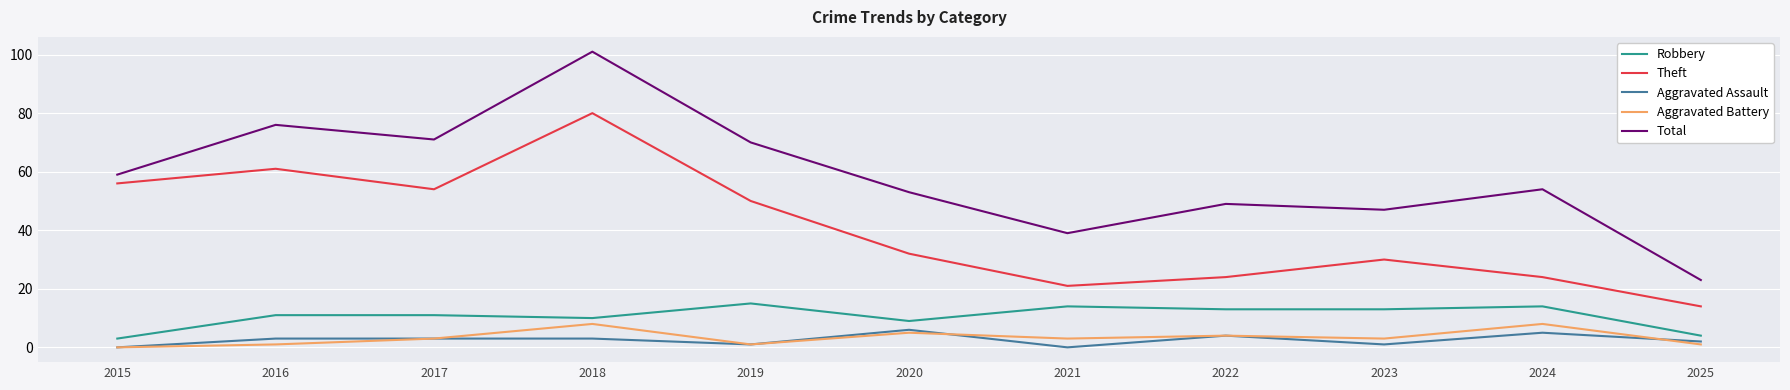

What are all the series names shown in the legend?

Robbery, Theft, Aggravated Assault, Aggravated Battery, Total